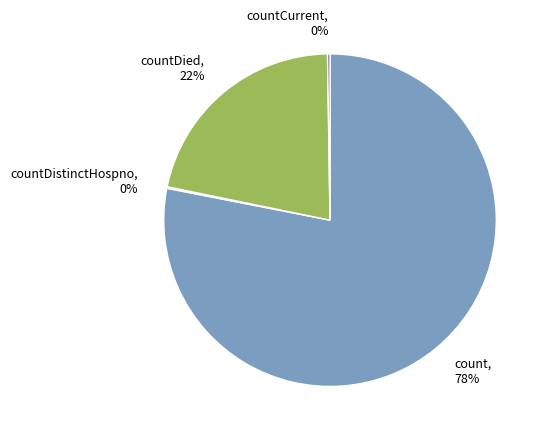

To the nearest percent, what portion does countDied represent?

22%